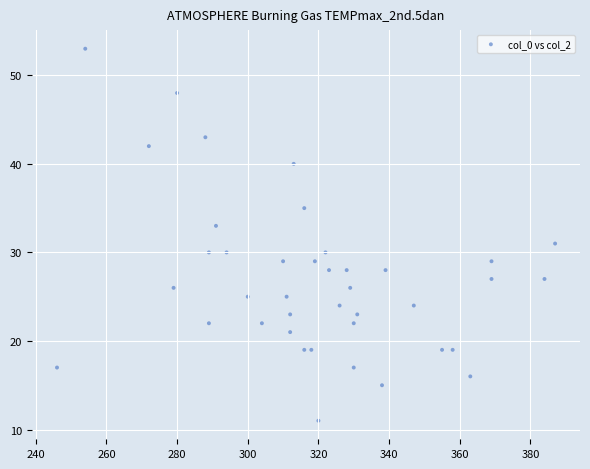

What is the range of Y values (max minus min)?

42